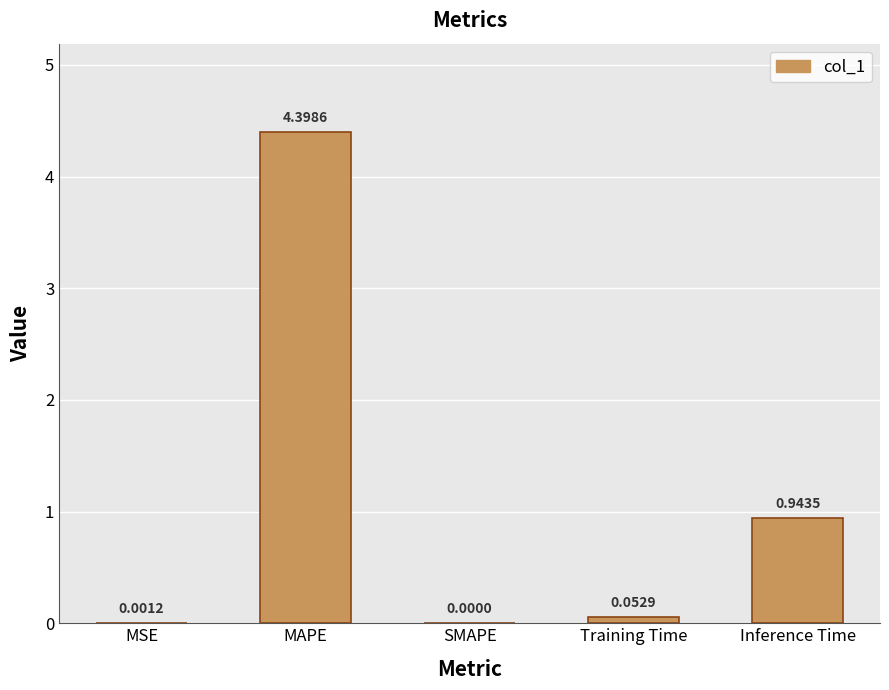

What is the sum of all values?

5.4